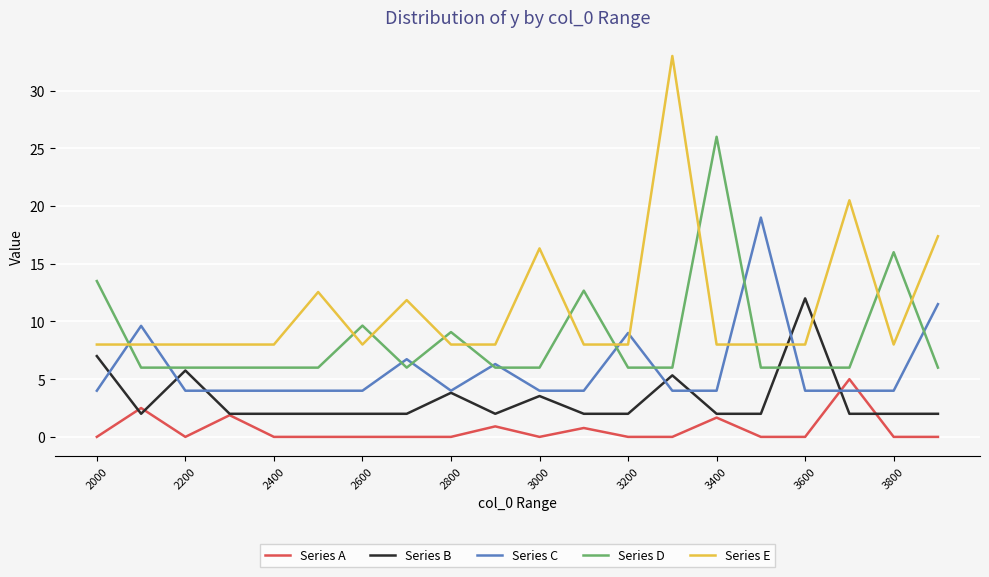

Rank the series by their maximum value, from lowest to highest.

Series A, Series B, Series C, Series D, Series E